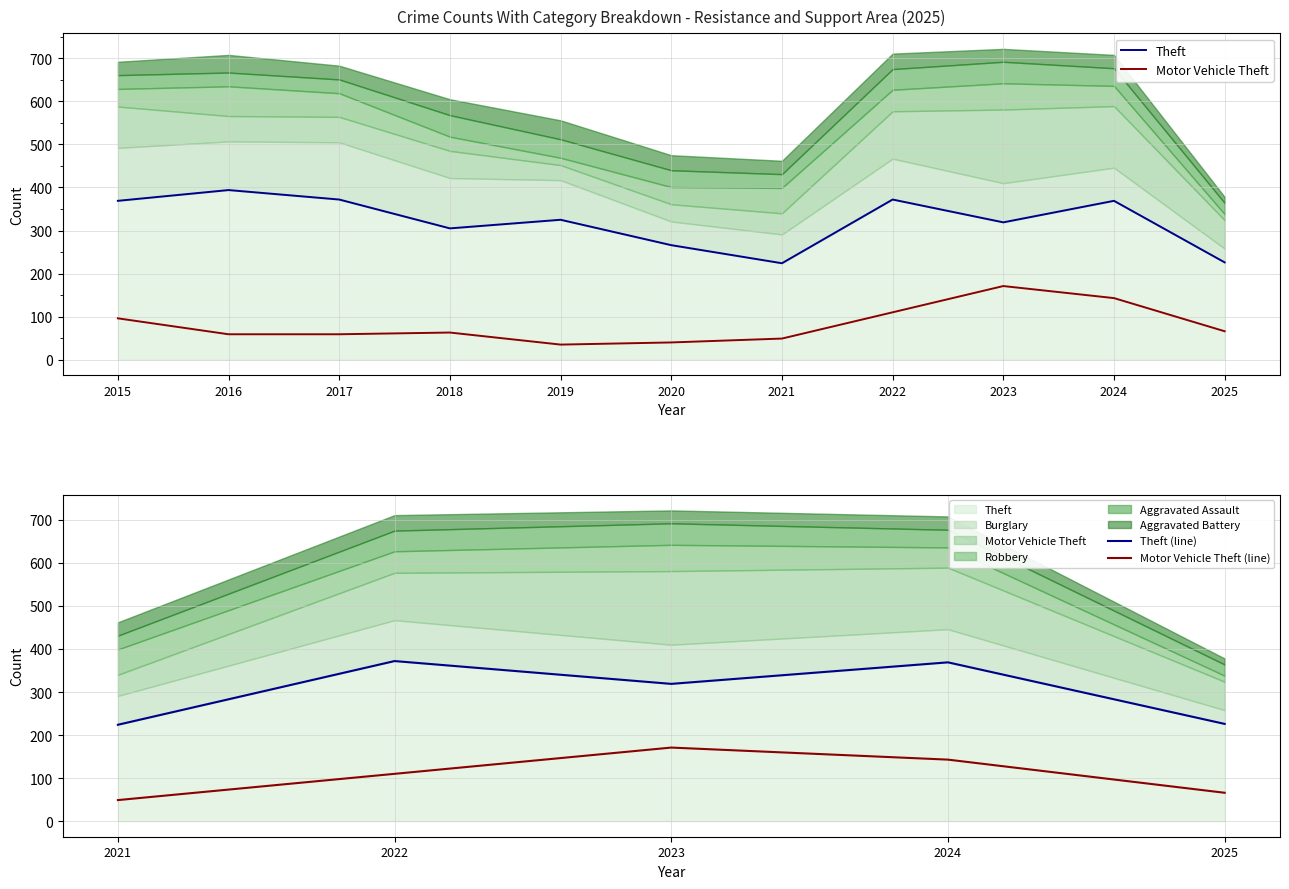

Which series has the widest spread of values?

Theft